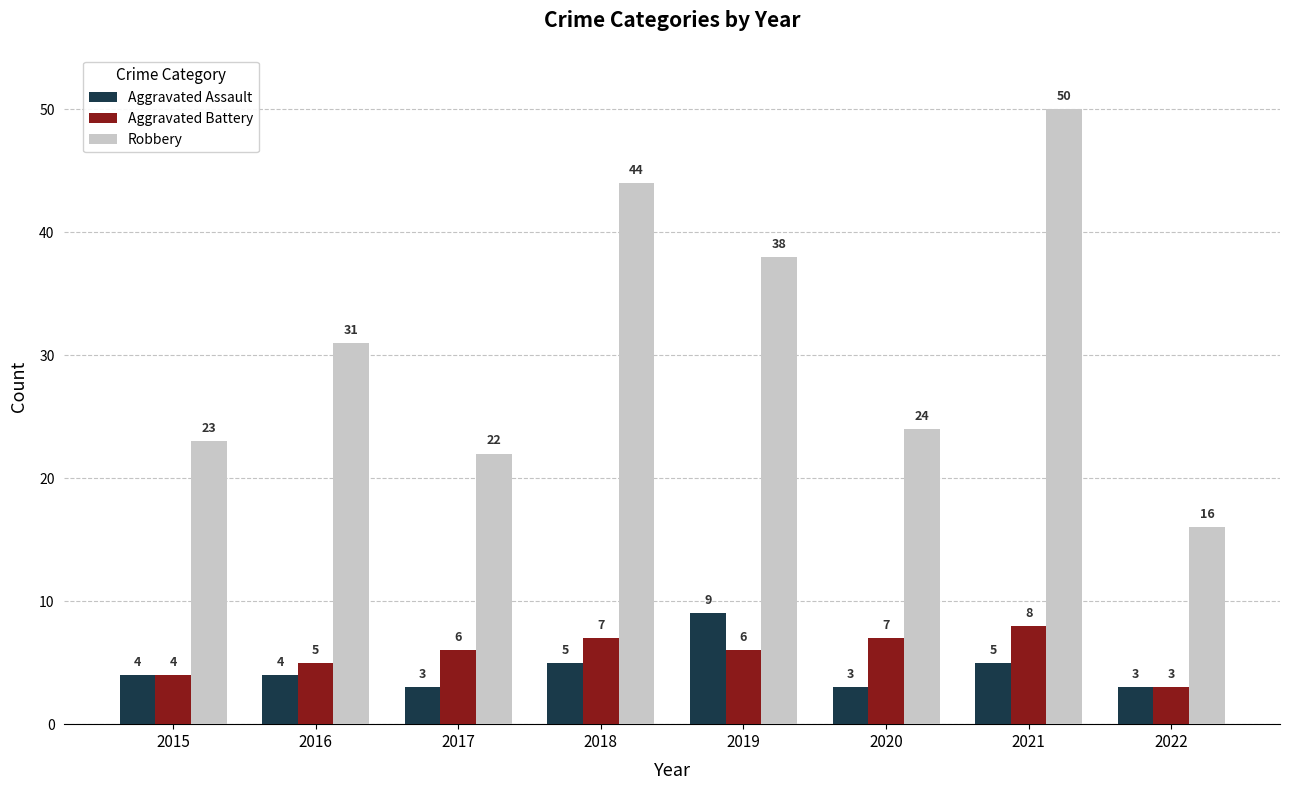

What is the value of the Aggravated Assault bar at the 5th from the left?

9